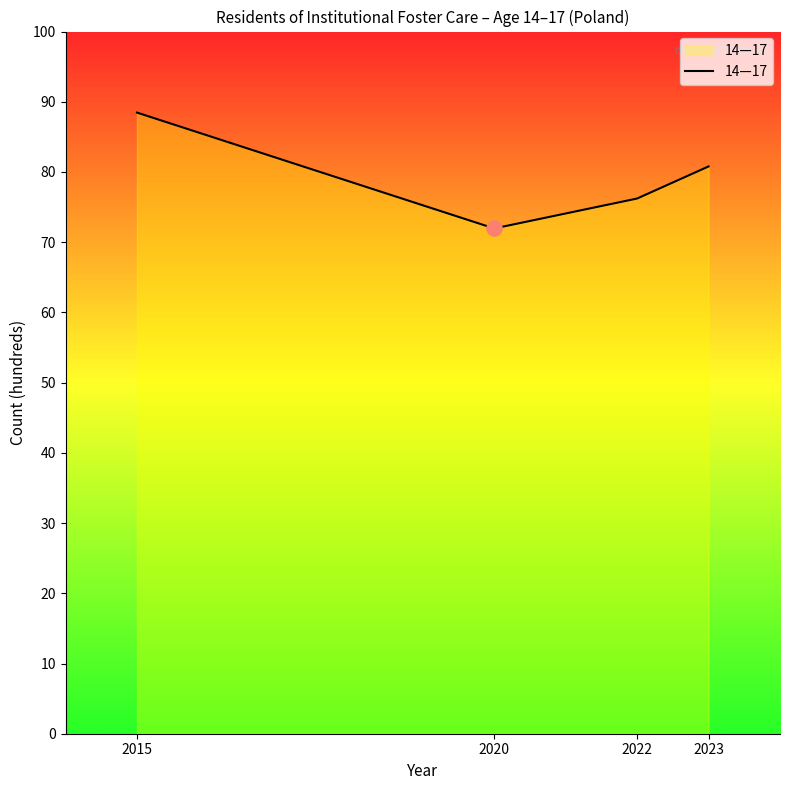

What is the change in value from 2015 to 2023?

-767